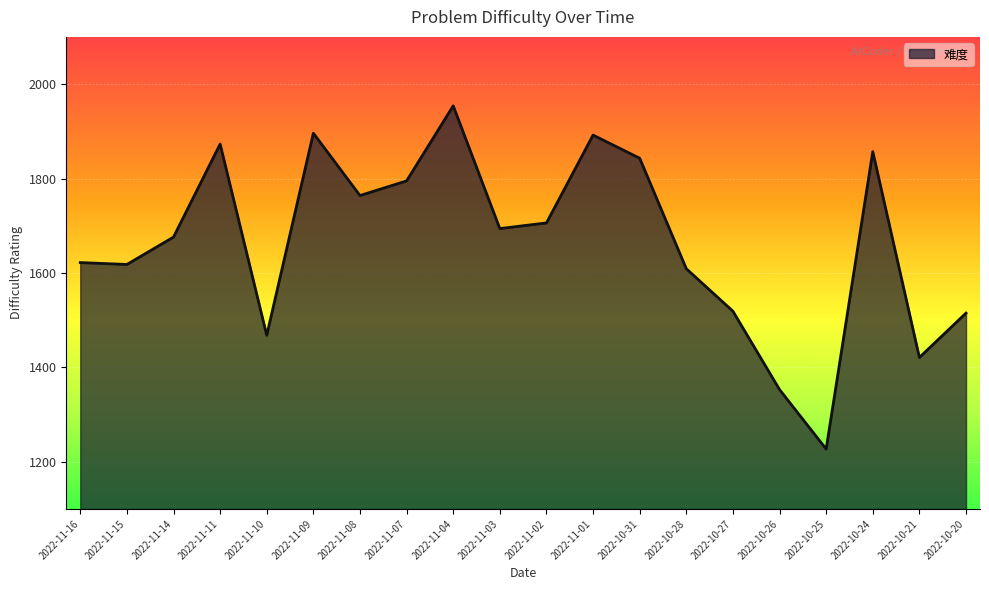

At which label does the data first exceed 1694?

2022-11-11